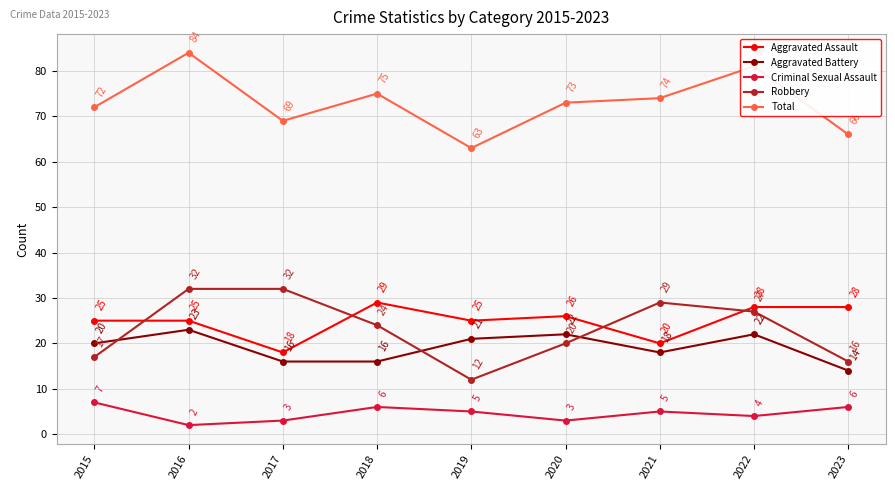

What is the sum of the Robbery values at 2022 and 2021?

56